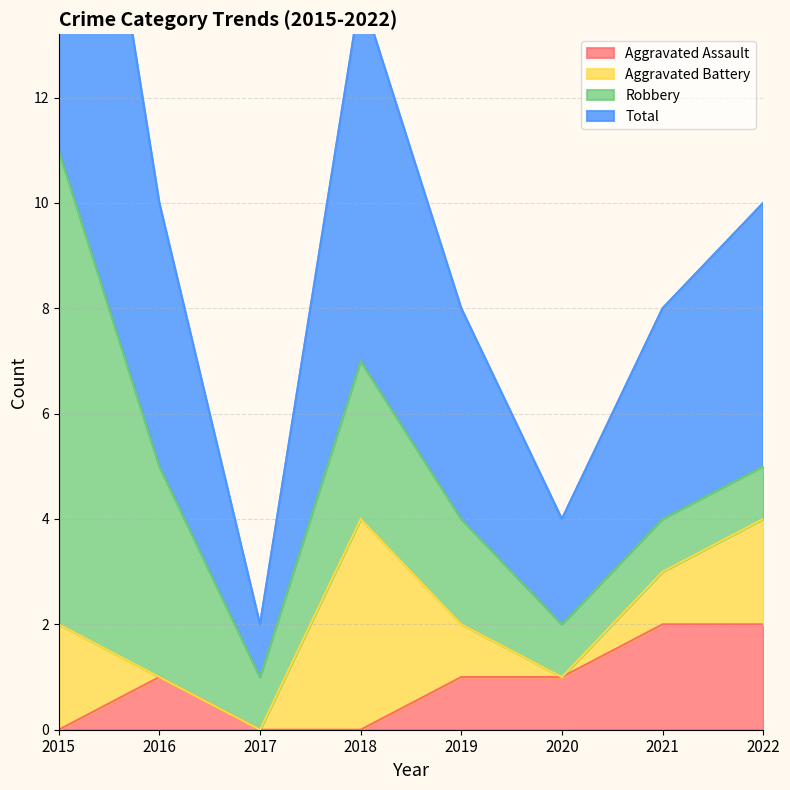

At how many categories does at least one series exceed 1?

7